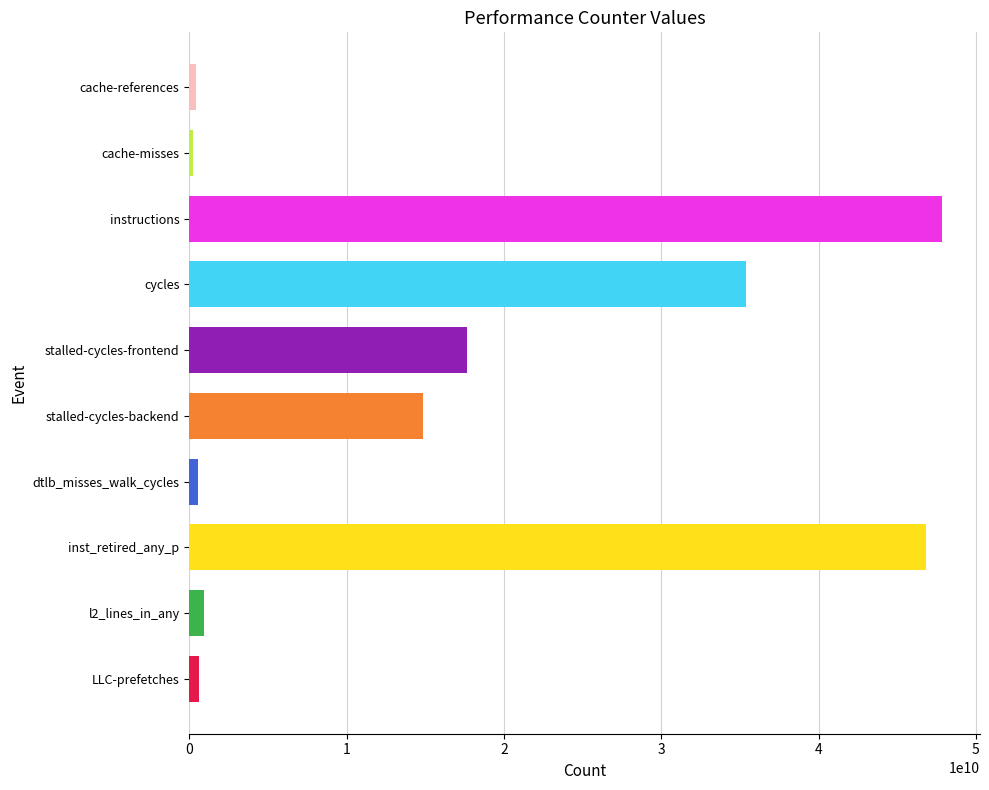

True or false: the data shows 46853624719 at inst_retired_any_p.

True